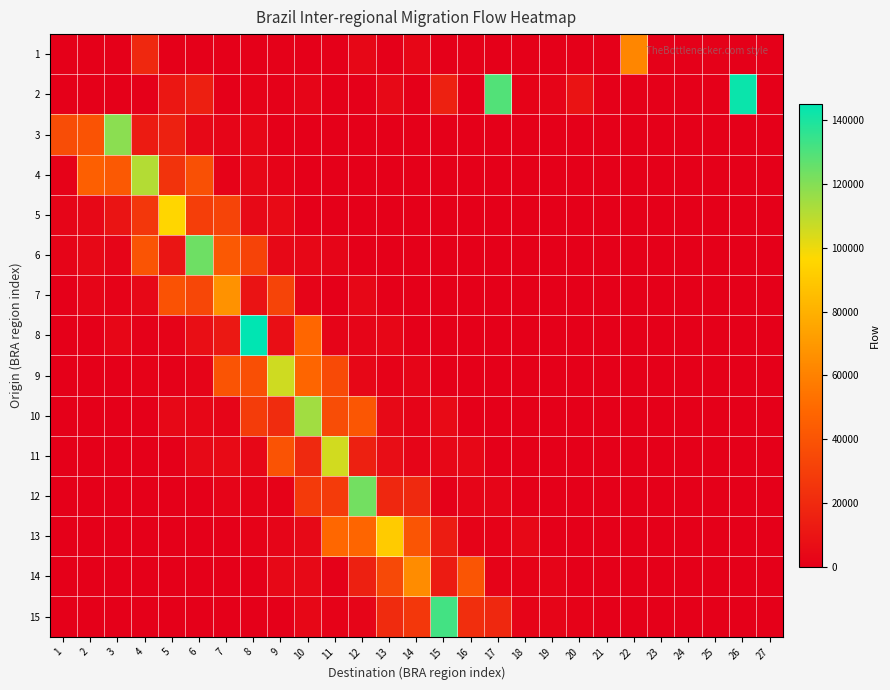

Reading left to right, what are all the values shown in this chart?

row_0: 0.0	10.0	116.0	19544.0	61.0	15.0	218.0	7.0	840.0	68.0	525.0	3600.0	90.0	3375.0	11.0	581.0	18.0	13.0	52.0	7.0	61.0	61794.0	989.0	70.0	829.0	7.0	121.0
row_1: 0.0	0.0	0.0	0.0	11558.0	14904.0	530.0	1270.0	727.0	3027.0	0.0	0.0	4569.0	0.0	16004.0	0.0	129310.0	1621.0	2170.0	9394.0	0.0	0.0	0.0	0.0	0.0	142802.0	471.0
row_2: 36613.5	39659.6	118548.7	13189.2	16108.0	4270.3	2878.6	3152.1	41.7	34.0	480.1	72.5	83.3	177.5	394.8	157.4	216.9	315.4	317.1	16.7	192.0	370.0	416.1	372.2	296.0	275.3	176.4
row_3: 1366.3	45172.7	42610.3	110838.2	24403.1	38458.9	1560.9	3875.0	1758.3	160.5	224.7	375.8	219.2	258.8	99.1	235.7	408.4	227.3	312.6	421.5	345.8	96.2	352.6	221.5	288.2	485.2	390.0
row_4: 3053.8	4146.5	9662.3	26371.1	95922.5	29538.0	32415.6	4557.3	4986.6	514.7	365.9	273.5	362.6	231.7	436.8	51.9	359.2	116.1	484.3	40.5	45.5	367.2	100.6	89.4	137.0	100.5	62.7
row_5: 2293.0	4522.4	2930.3	40180.0	10239.6	123969.0	42651.9	32181.5	4133.5	3756.3	2673.1	29.4	118.0	288.6	144.8	337.7	268.8	421.4	178.5	478.2	425.5	19.3	292.0	10.7	468.1	27.6	192.6
row_6: 42.9	2683.1	1584.9	4367.3	39333.9	33854.7	67004.8	9440.5	32307.8	2060.1	517.8	3673.5	13.1	398.3	243.9	54.3	213.6	71.3	349.6	197.0	122.8	319.3	353.9	383.9	281.4	464.7	367.1
row_7: 385.7	92.9	3240.2	842.1	1946.4	6907.7	11722.6	145067.2	7322.8	48676.4	2520.7	2799.2	3282.3	340.6	32.1	102.3	266.7	422.6	0.2	304.8	166.4	283.9	44.9	438.2	243.7	37.3	150.4
row_8: 351.9	25.7	257.1	1518.2	847.2	2504.1	40140.1	37692.4	105891.2	48248.2	35217.7	3713.7	1348.7	2877.1	202.8	359.0	103.4	89.2	496.1	302.0	321.9	169.3	391.5	47.3	129.8	78.2	234.1
row_9: 375.1	178.7	330.7	117.4	4232.4	3385.0	2793.2	28790.7	21258.1	114408.4	36971.0	41268.9	4610.4	2413.9	4861.8	324.1	237.0	428.8	343.5	272.4	294.6	365.9	239.0	455.2	64.8	225.6	350.5
row_10: 463.0	140.6	450.5	322.9	265.5	4584.4	4854.0	3561.0	39755.3	20072.2	105192.8	15372.0	6369.3	2932.5	3871.6	3754.1	289.5	297.7	179.0	475.0	203.1	271.3	413.5	98.7	89.9	47.9	124.3
row_11: 140.1	215.0	268.9	293.8	127.0	377.5	2493.6	1830.6	1377.8	27905.8	28218.0	123221.8	18916.3	20114.7	760.2	2988.6	2738.1	237.0	219.3	144.4	489.2	443.3	492.6	420.4	59.2	87.3	450.7
row_12: 117.6	38.3	294.3	132.7	468.3	320.9	392.1	1387.8	2971.2	4691.4	48884.4	48415.5	91198.6	40753.5	13551.3	1846.1	1380.1	4316.5	266.7	33.8	109.7	305.1	19.6	423.0	301.8	290.7	307.2
row_13: 35.4	96.2	36.8	475.7	75.9	194.9	415.0	387.1	4036.0	4656.0	789.5	15740.3	35087.2	64815.1	13219.2	40284.4	1740.0	1690.7	2320.0	477.6	80.2	133.4	494.9	166.1	356.3	158.3	40.3
row_14: 234.1	262.1	90.7	484.6	403.6	377.5	337.7	395.9	305.4	3936.6	1272.4	2677.9	20402.6	26423.4	132219.3	21842.5	19041.6	2521.8	2880.2	1212.1	308.0	350.3	188.4	387.5	319.7	52.0	18.3